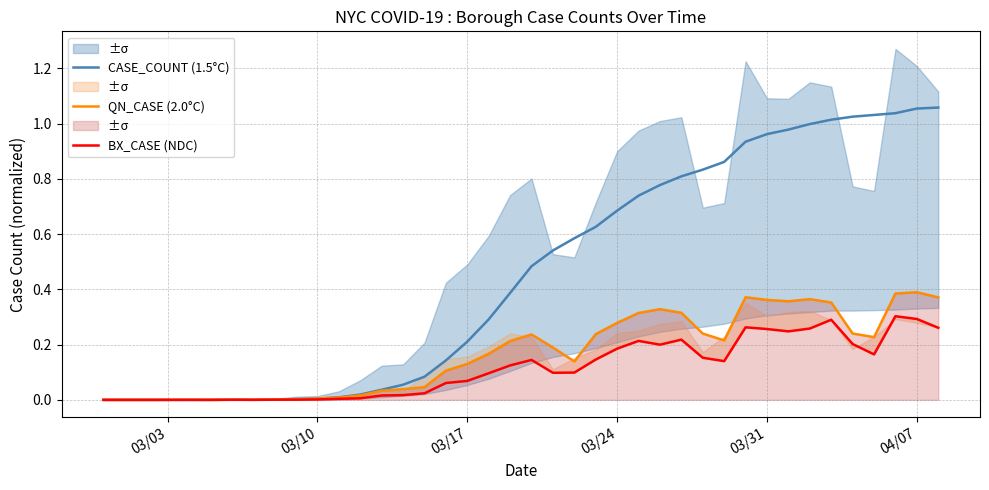

How many lines are shown in the chart?

3